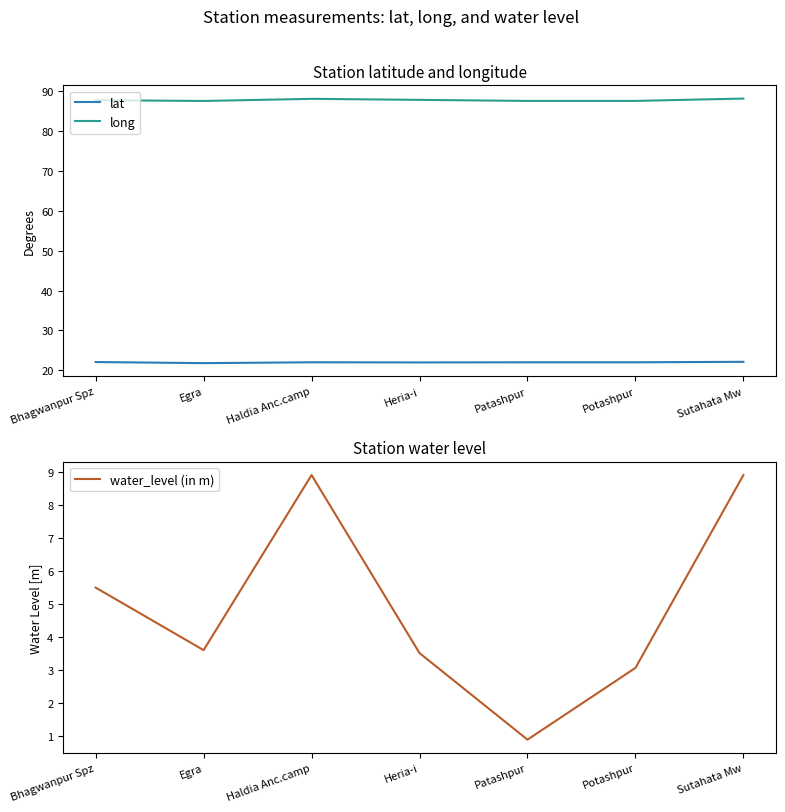

Rank the series at Bhagwanpur Spz from lowest to highest value.

water_level (in m), lat, long